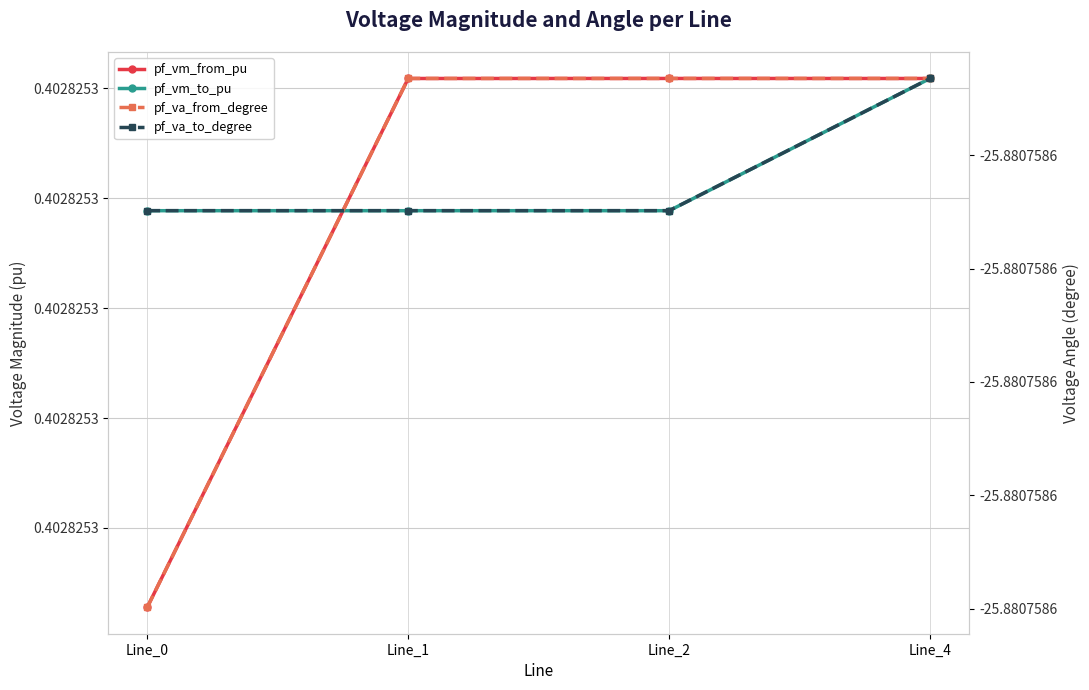

What are all the series names shown in the legend?

pf_vm_from_pu, pf_vm_to_pu, pf_va_from_degree, pf_va_to_degree